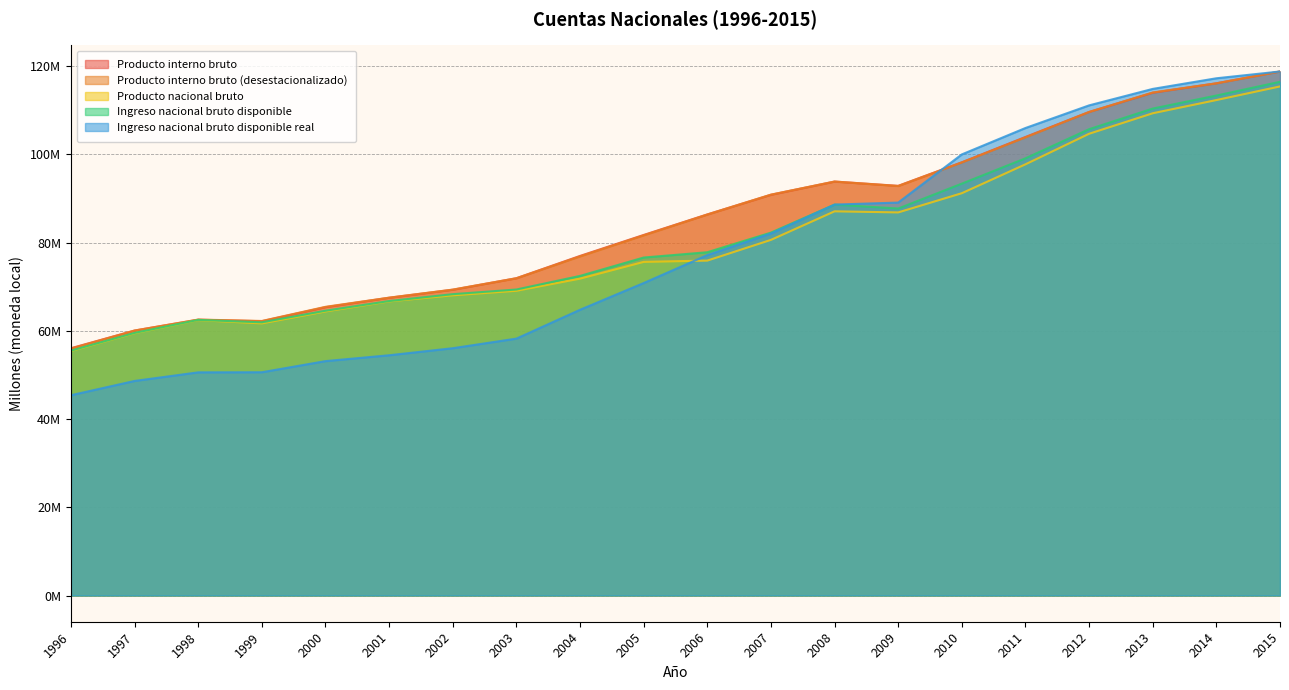

How many times do Ingreso nacional bruto disponible real and Producto nacional bruto cross each other?

1